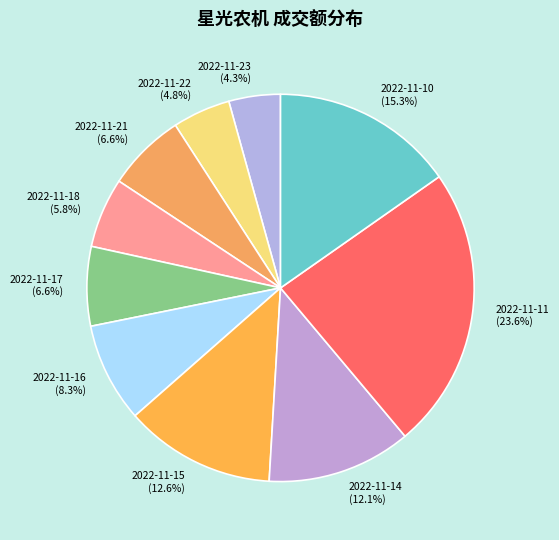

To the nearest percent, what is the difference between the 2022-11-21 and 2022-11-22 slice percentages?

2%